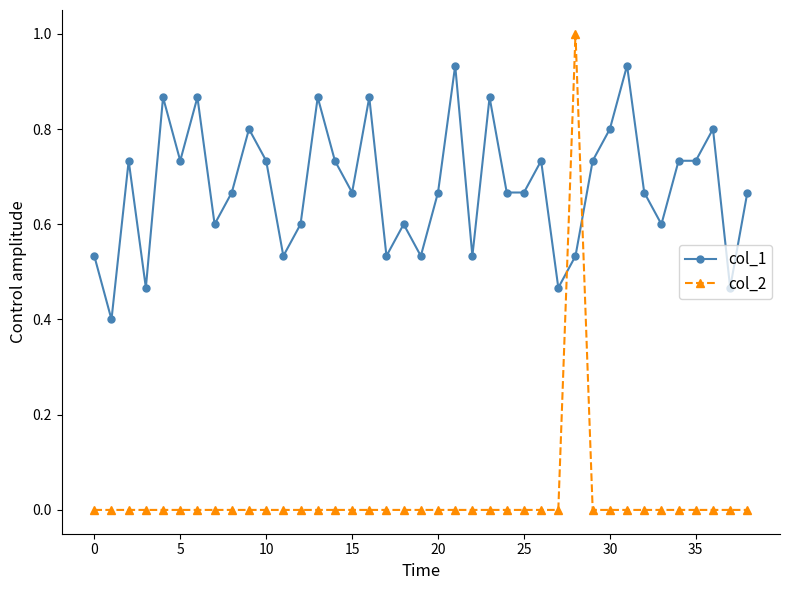

What is the greatest value displayed?

1.0